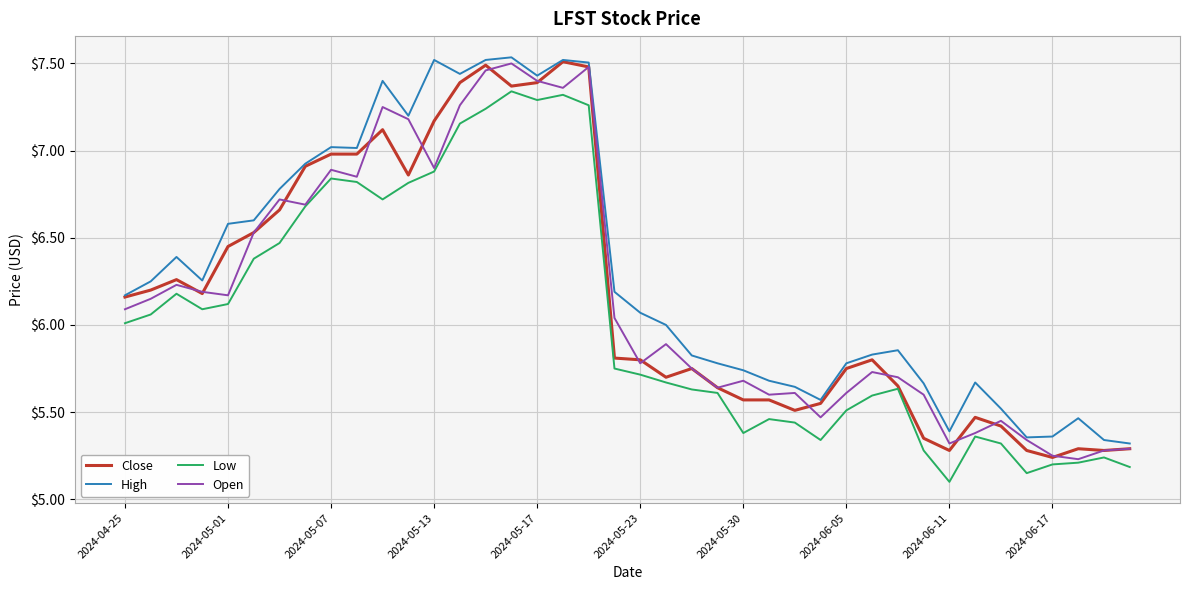

What is the smallest value displayed?

5.1